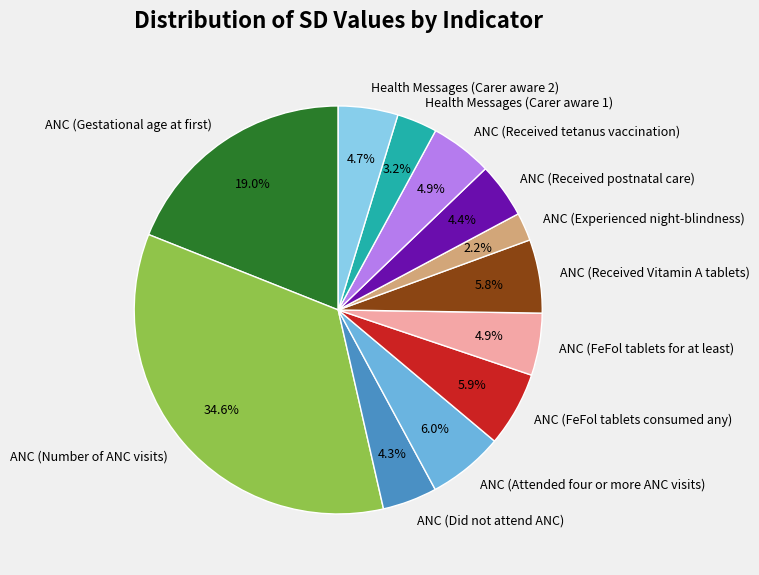

Is it true that Health Messages (Carer aware 2) is 5% of the pie?

True